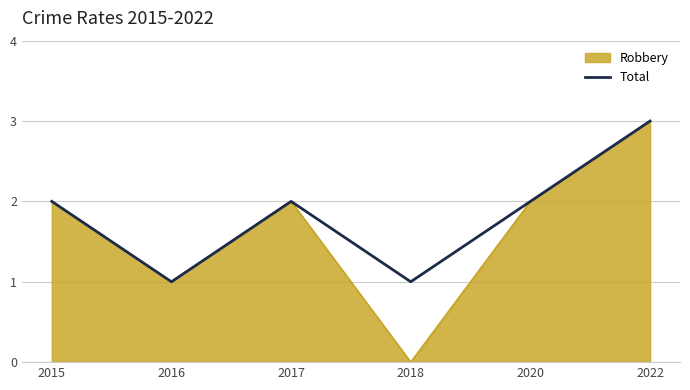

True or false: Total has a value of 2 at 2017.

True